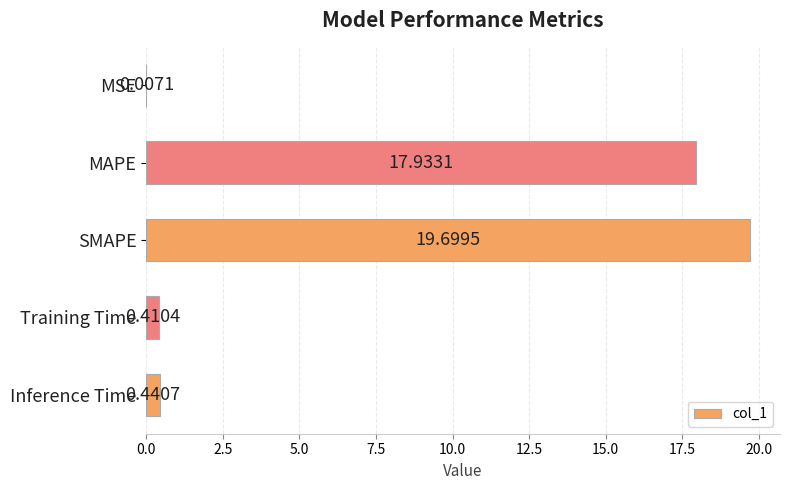

What is the change in value from MSE to MAPE?

+17.9